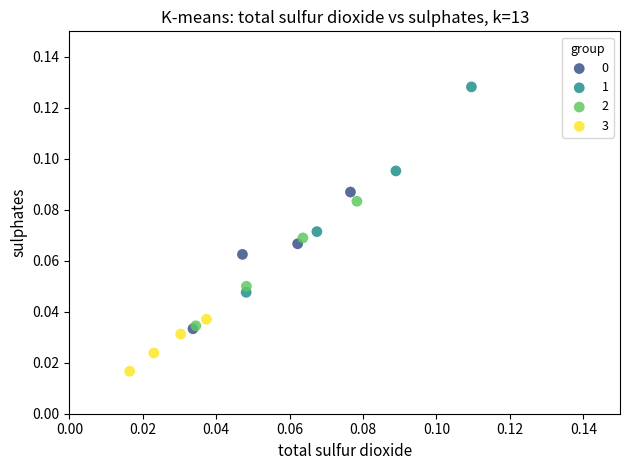

Which series reaches the minimum Y coordinate?

3